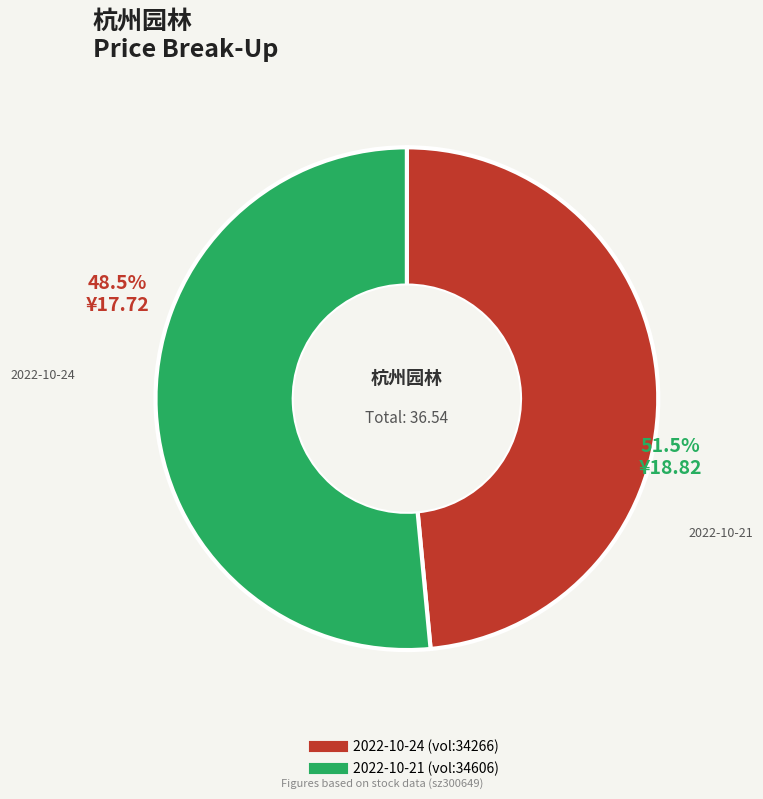

What is the change in value from 34266 to 34606?

+1.1